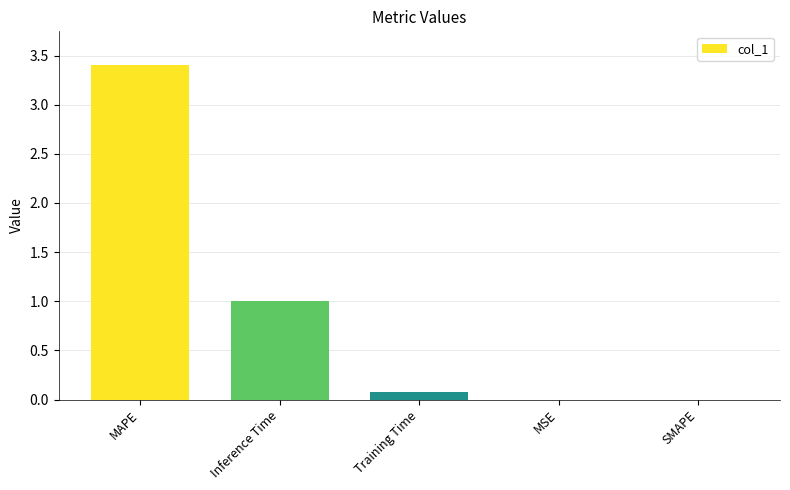

What is the sum of the values at MAPE and SMAPE?

3.4